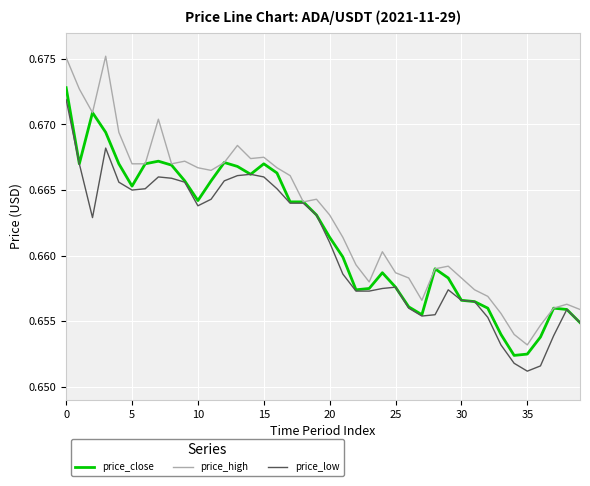

List the series in order of their overall mean, lowest first.

price_low, price_close, price_high